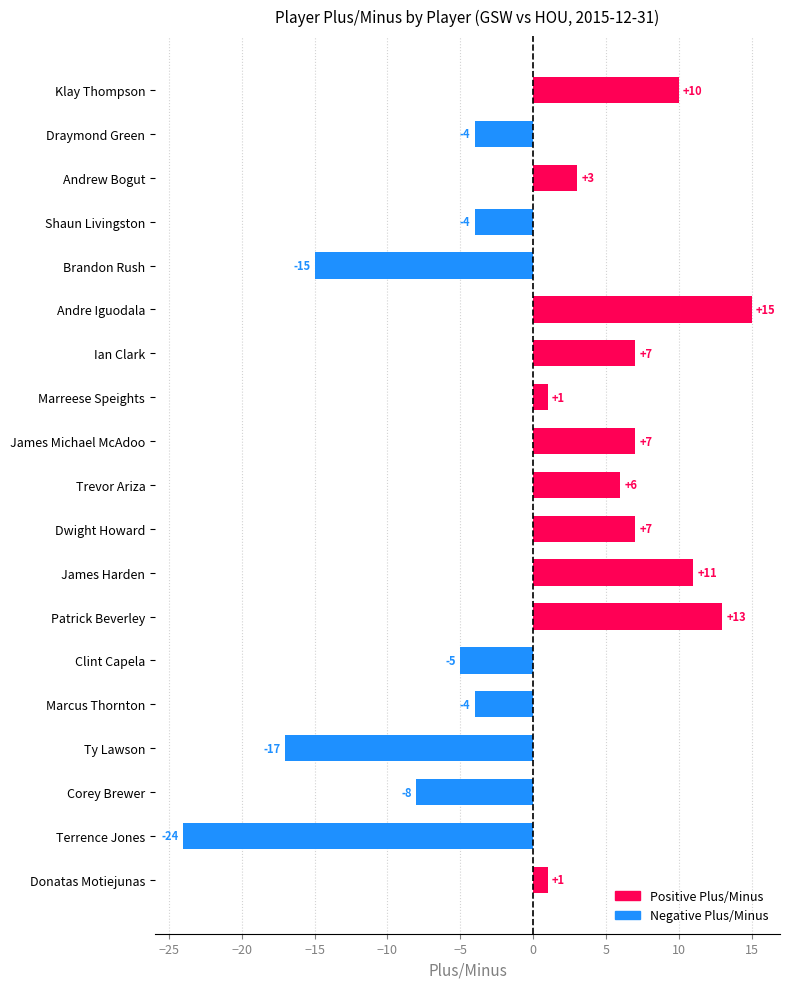

What is the difference between the maximum and minimum values?

39